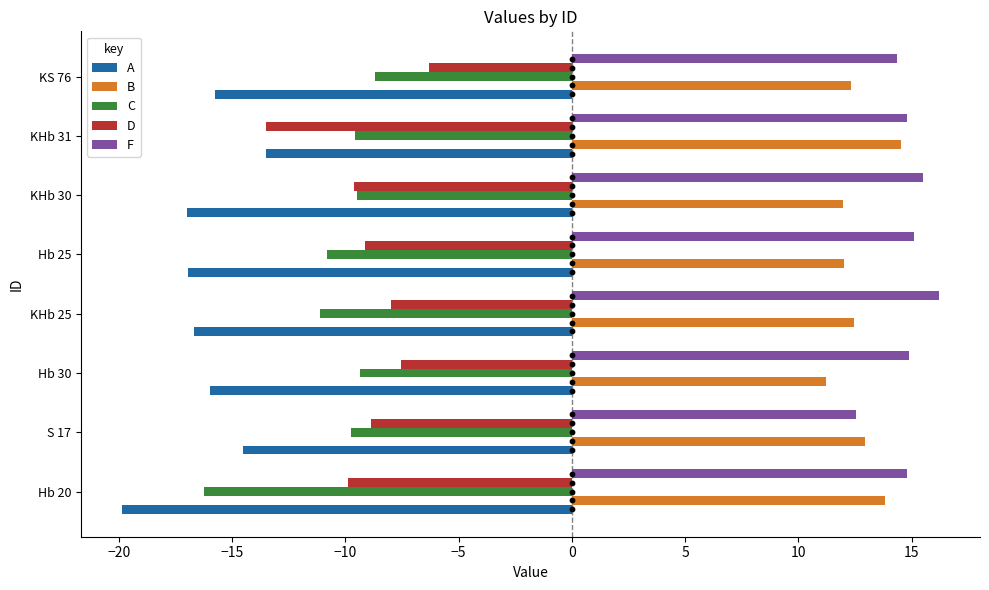

What are all the series names shown in the legend?

A, B, C, D, F